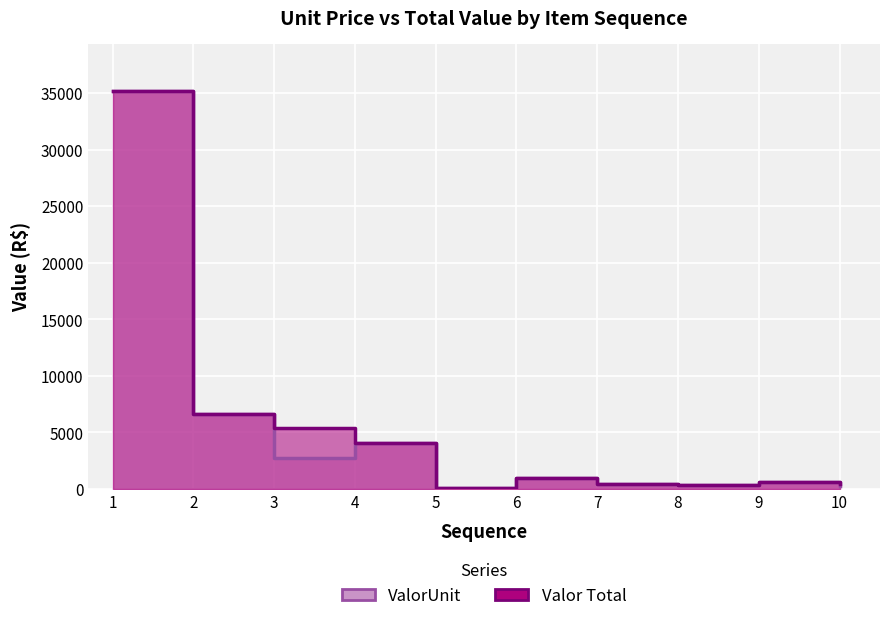

What is the greatest value displayed?

35139.7